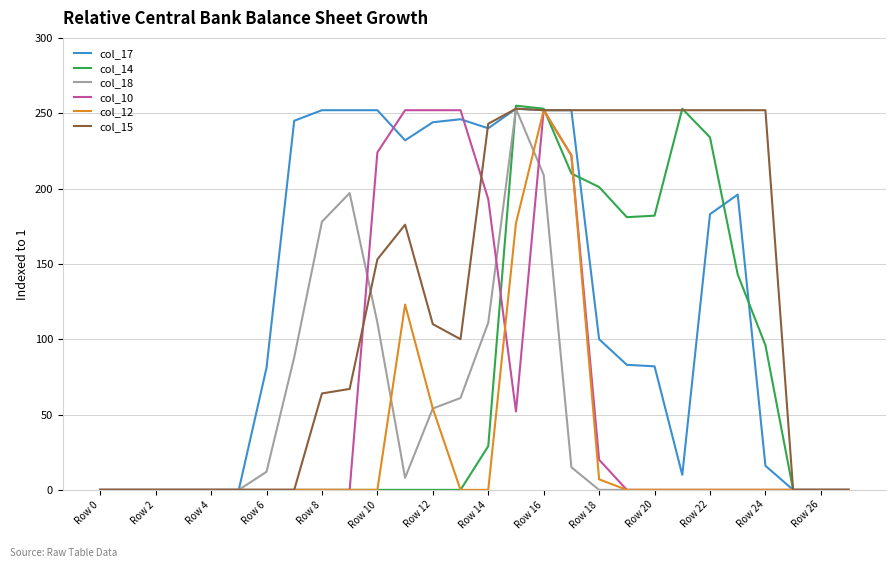

Which series has the widest spread of values?

col_14